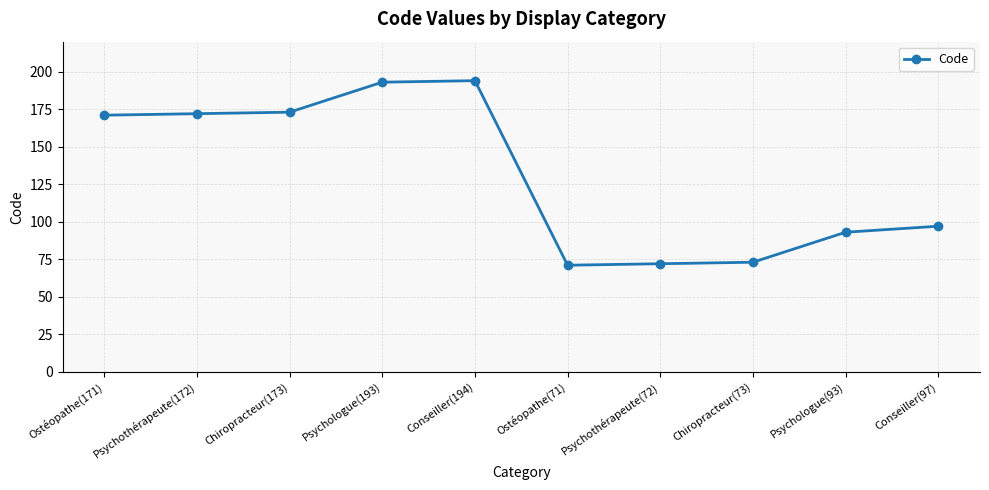

What is the maximum value shown in the chart?

194